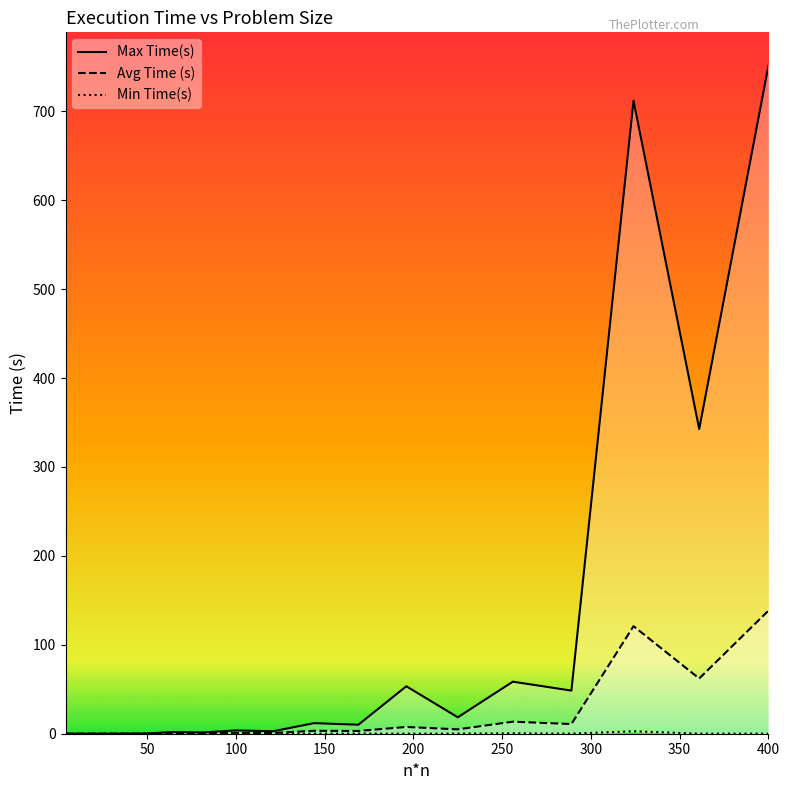

What is the value of the Max Time(s) point at the 7th from the left?

1.9